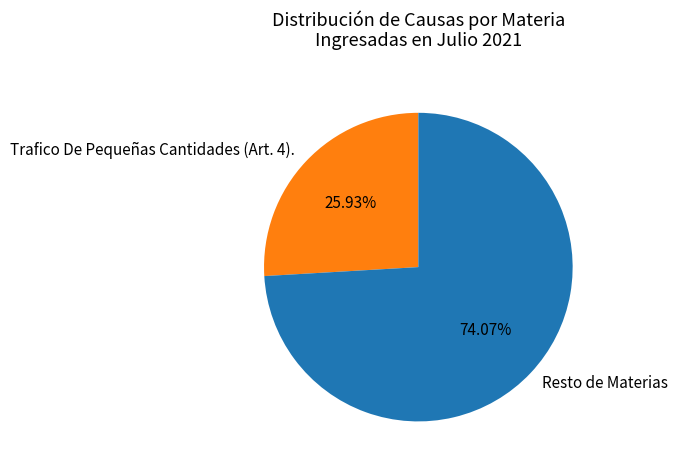

Rank the categories by value from highest to lowest.

Resto de Materias, Trafico De Pequeñas Cantidades (Art. 4).